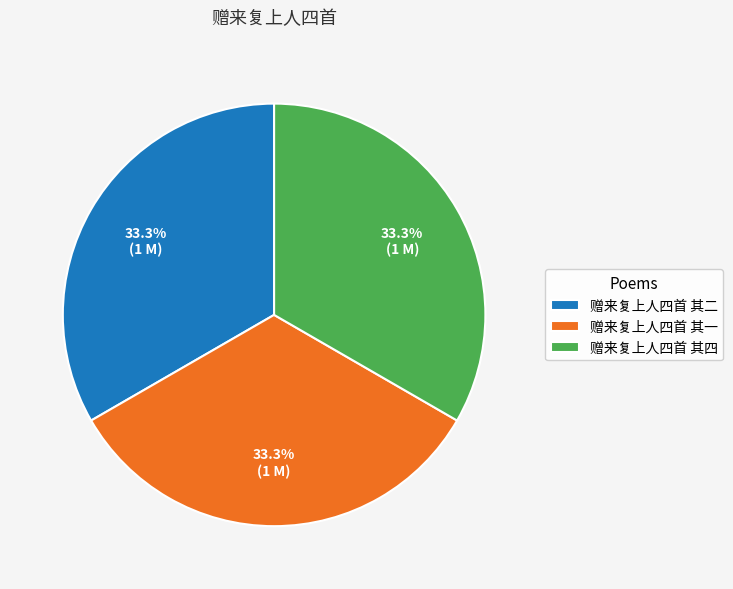

What is the ratio of the value at 赠来复上人四首 其一 to the value at 赠来复上人四首 其四?

1.0